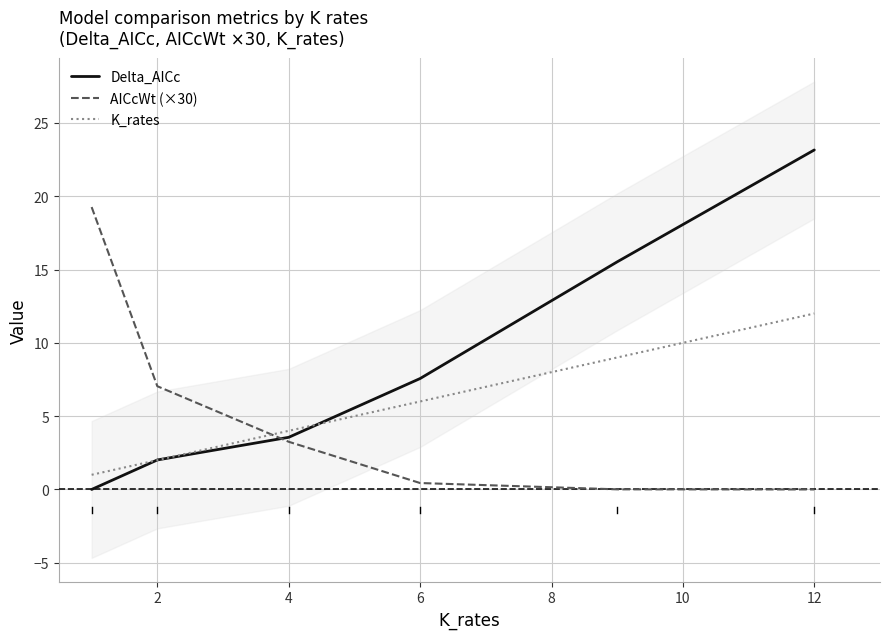

Which series ends up on top after the final intersection of Delta_AICc and AICcWt (×30)?

Delta_AICc